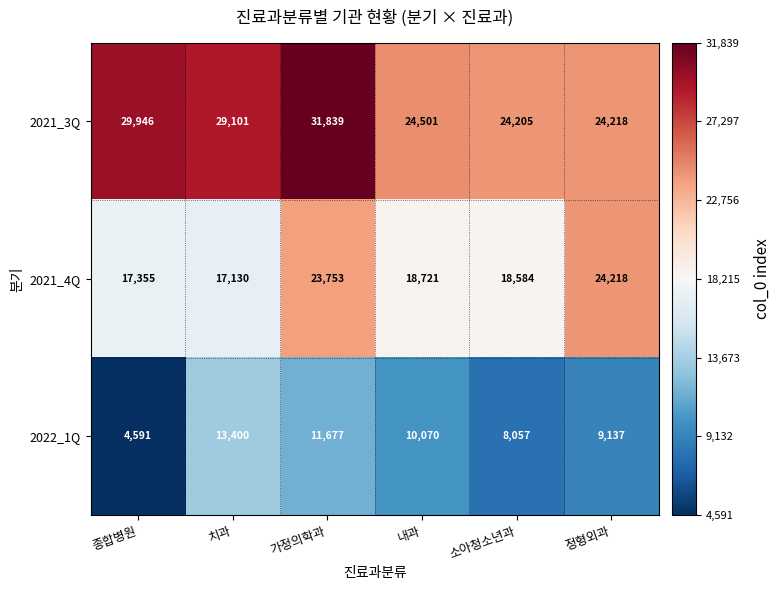

What is the smallest value displayed?

4591